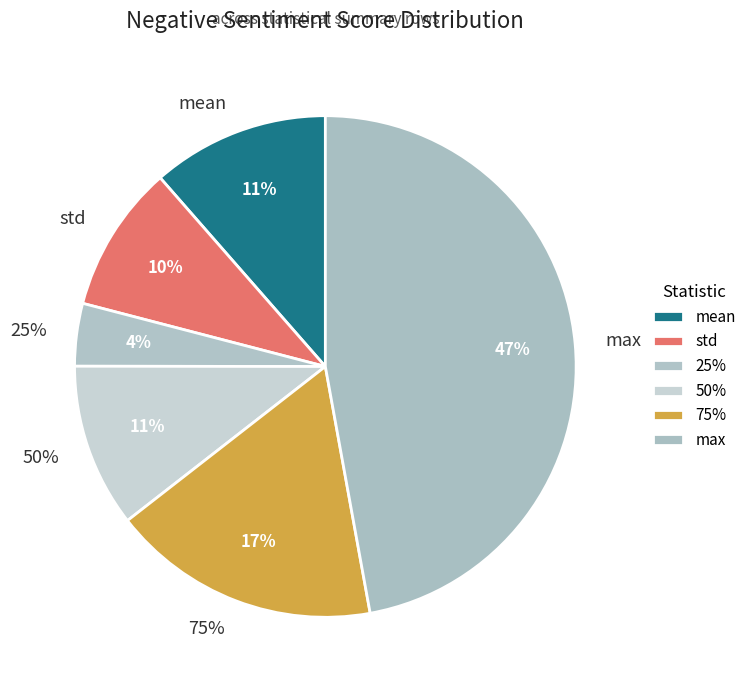

What is the largest slice in the pie chart?

max